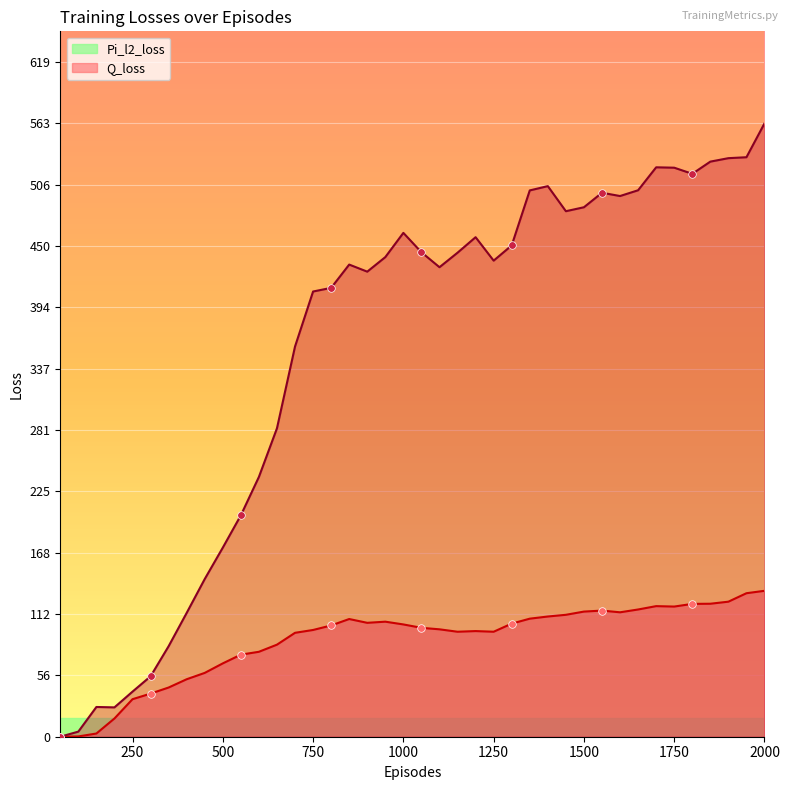

At how many categories does at least one series exceed 464?

14